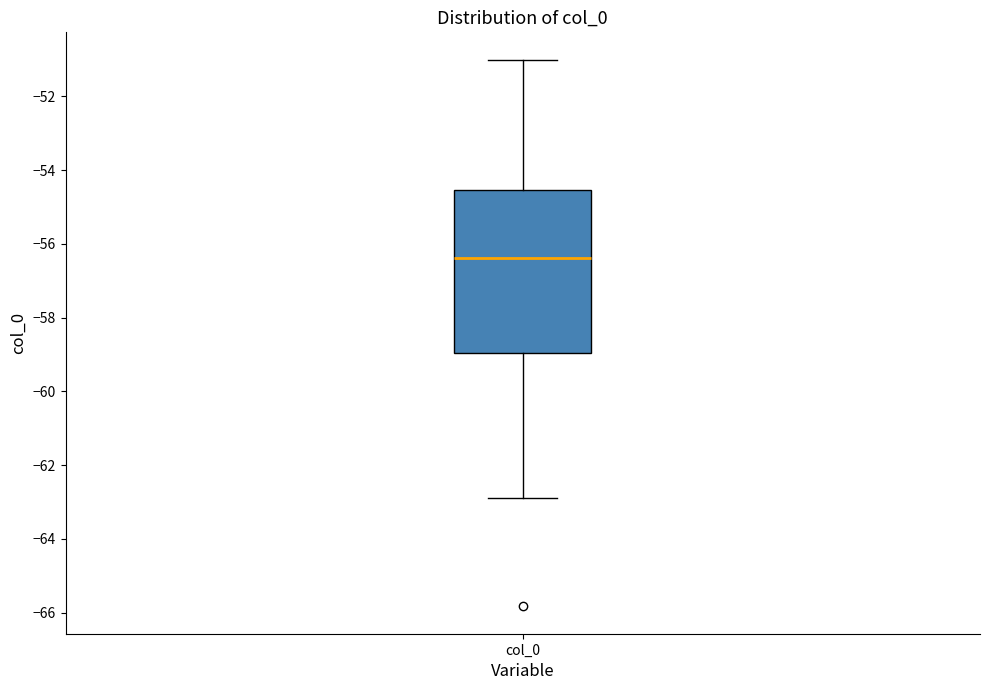

Transcribe this box plot: give where the median line is, the range the box spans, and where the two whiskers end, as read against the y-axis. The values are not printed on the chart, so give them approximately, as read against the axis.

median -56.4, box -59.0 to -54.6, whiskers -62.8 to -51.0